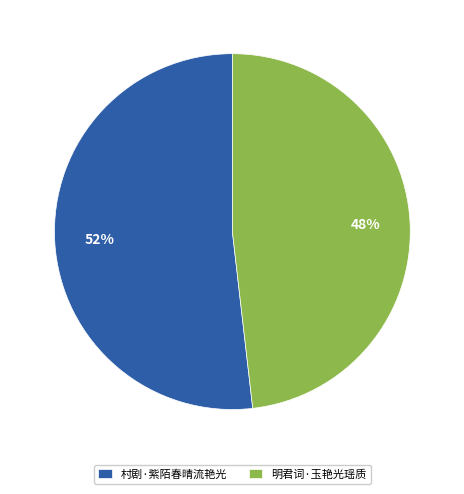

Does any single category account for the majority?

Yes